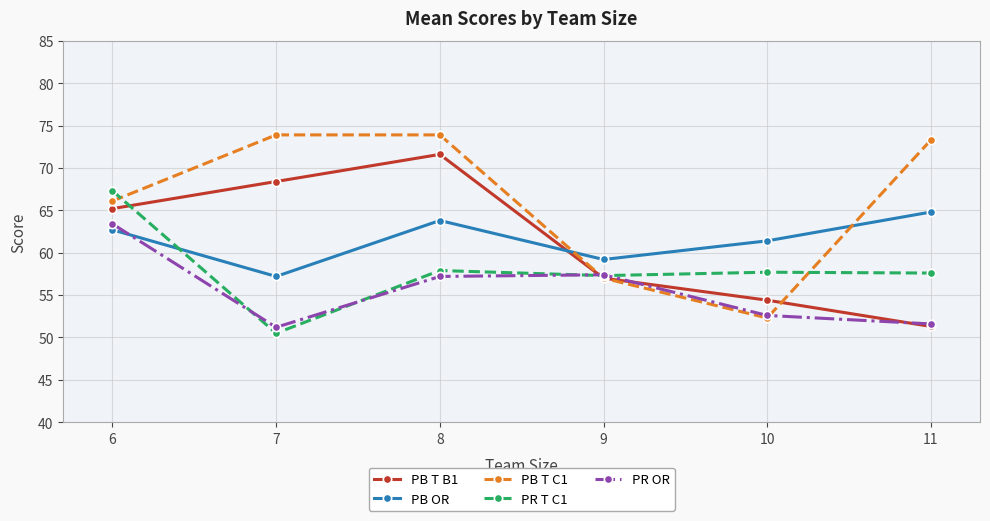

True or false: PB T B1 has more than 0 points higher than both neighbors.

True